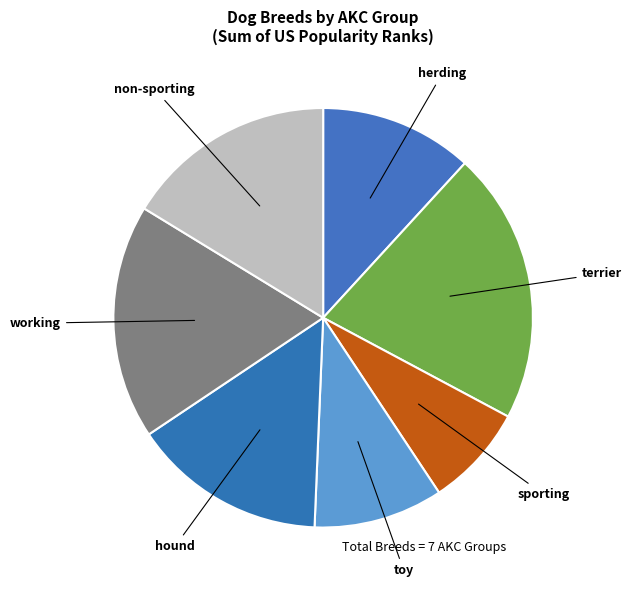

Which category has the smallest portion of the pie?

sporting